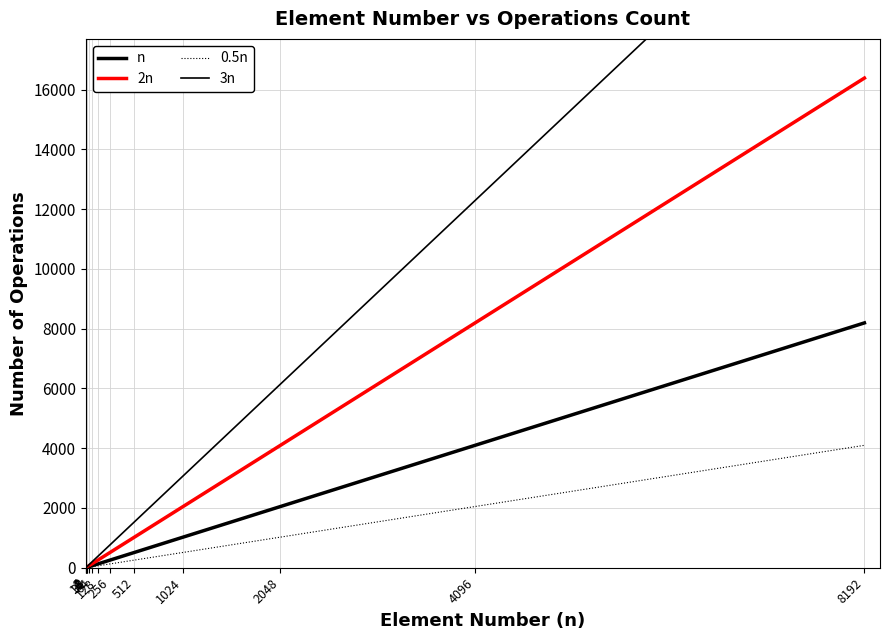

What is the difference between the maximum and second lowest values in the 3n series?

24570.0